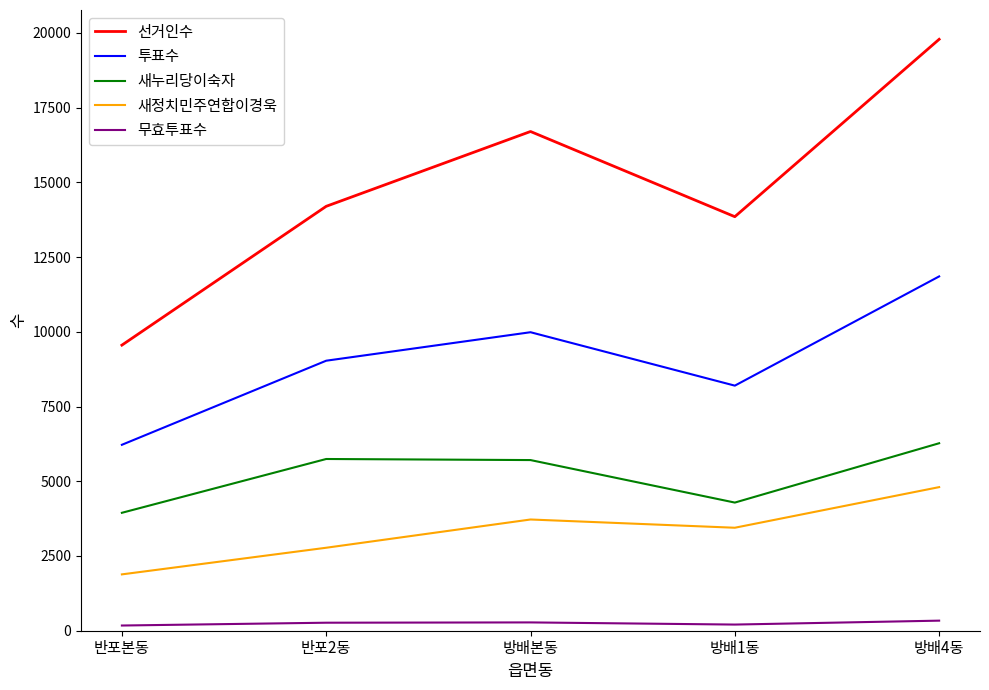

True or false: 선거인수 and 무효투표수 intersect in this chart.

False